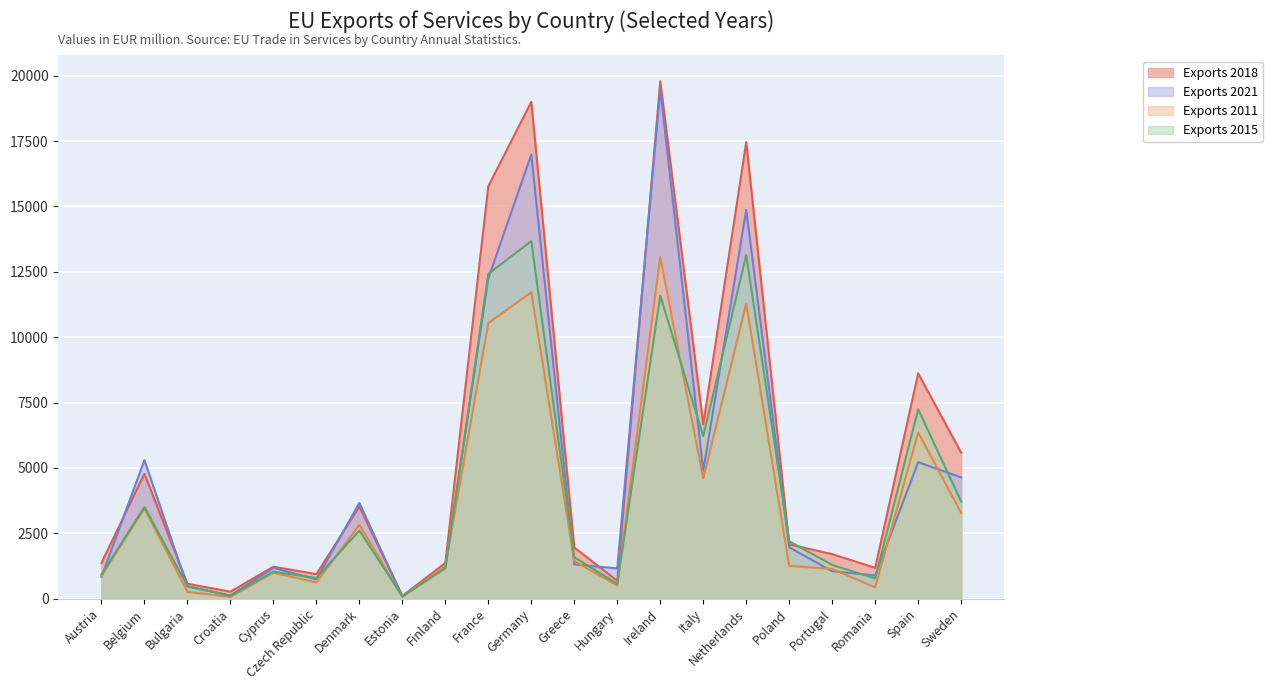

Rank the series by their average value, from lowest to highest.

Exports 2011, Exports 2015, Exports 2021, Exports 2018